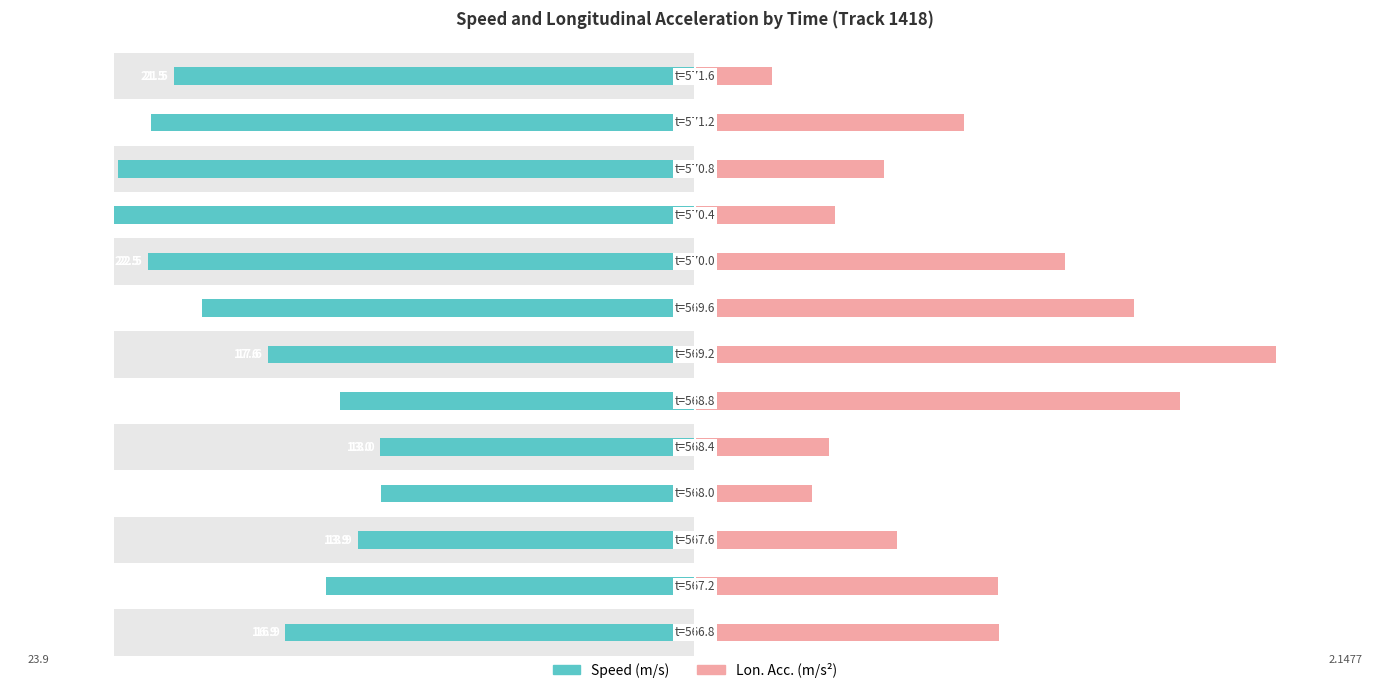

What is the sum of the lon_acc values at 0 and 1?

1.0